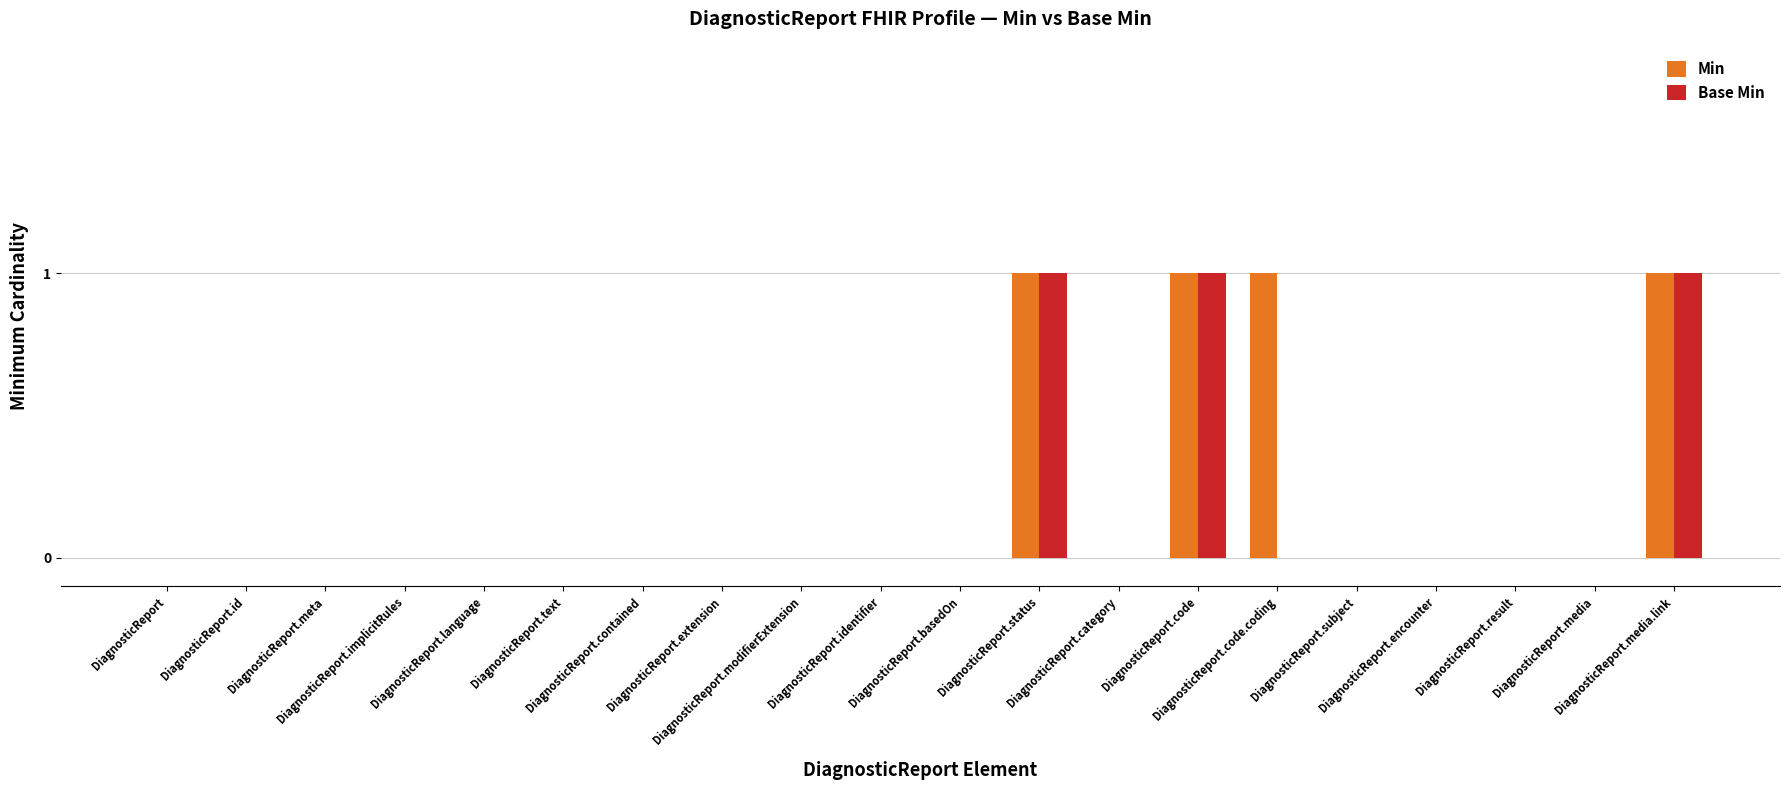

What is the maximum value shown in the chart?

1